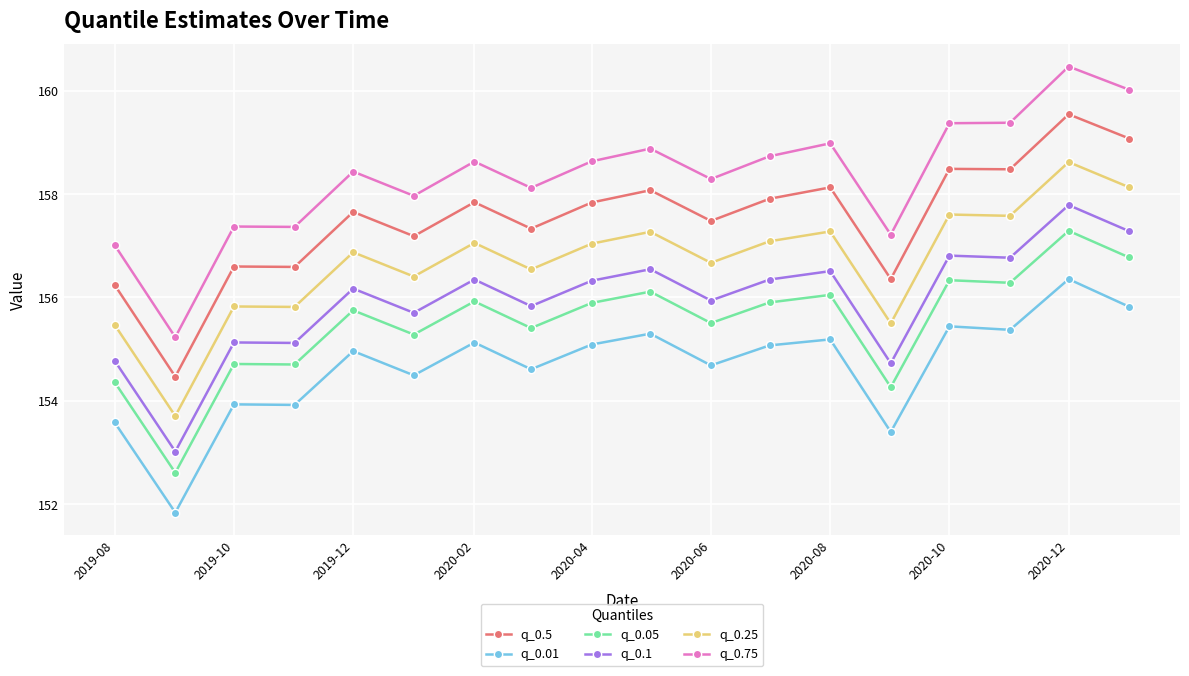

What are all the series names shown in the legend?

q_0.5, q_0.01, q_0.05, q_0.1, q_0.25, q_0.75